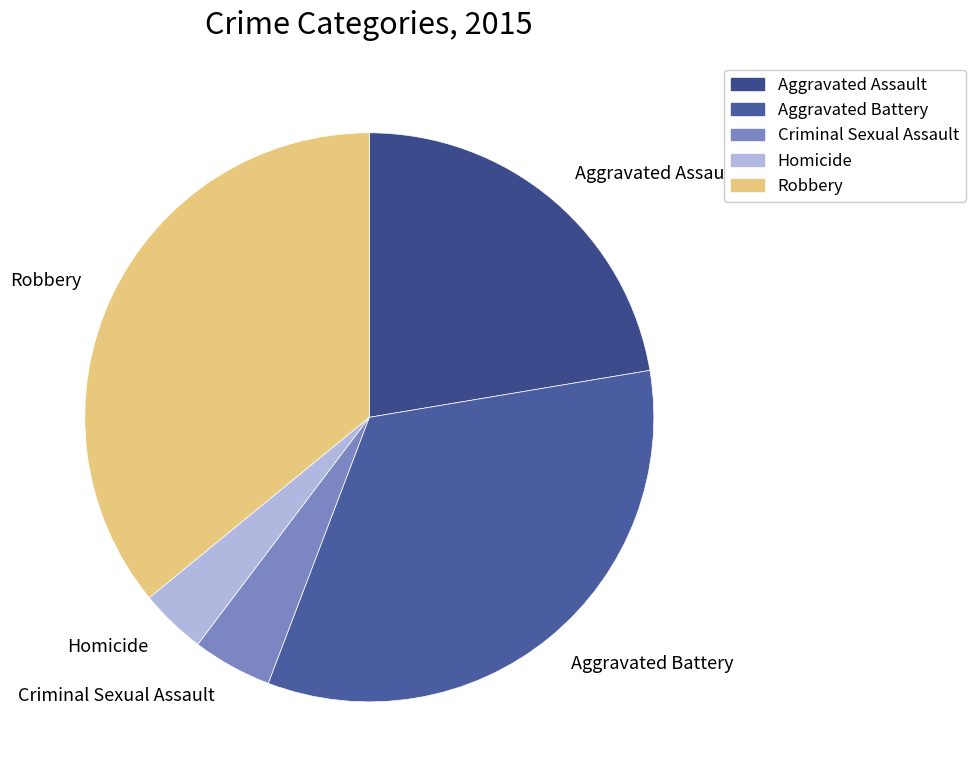

Does Robbery account for over 50% of the chart?

No